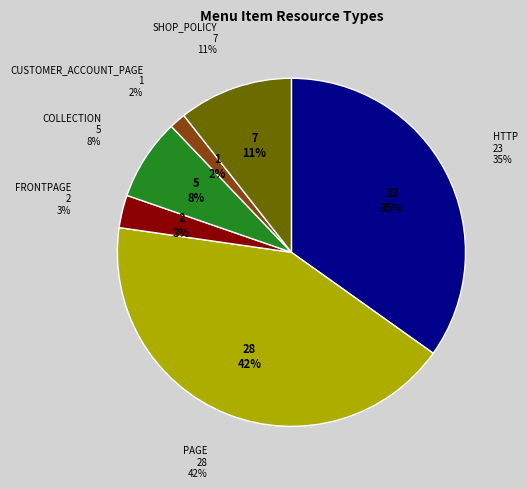

Which category has the biggest portion of the pie?

PAGE